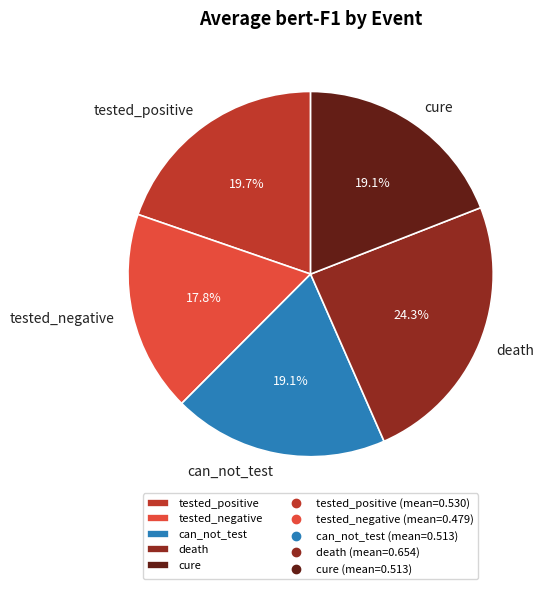

Which slice is the smallest?

tested_negative